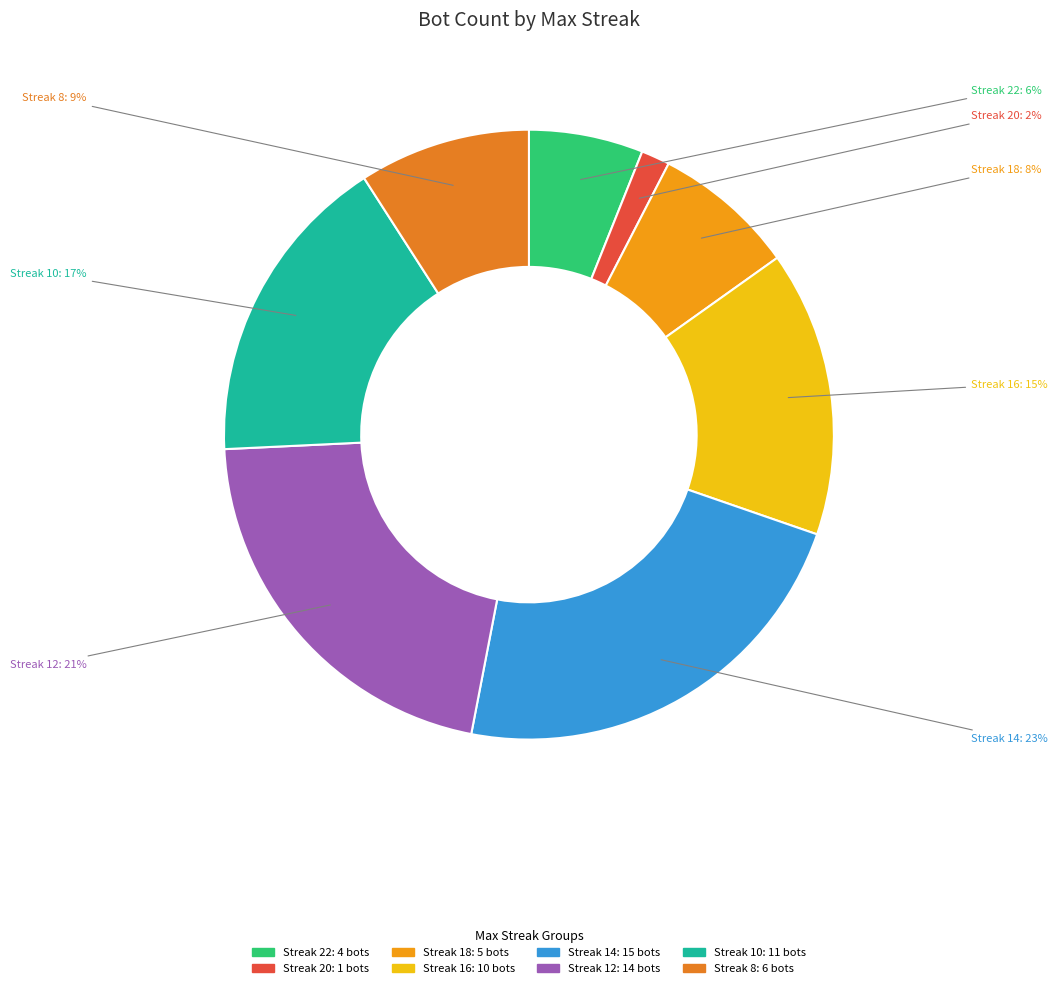

Count the number of slices in the pie.

8